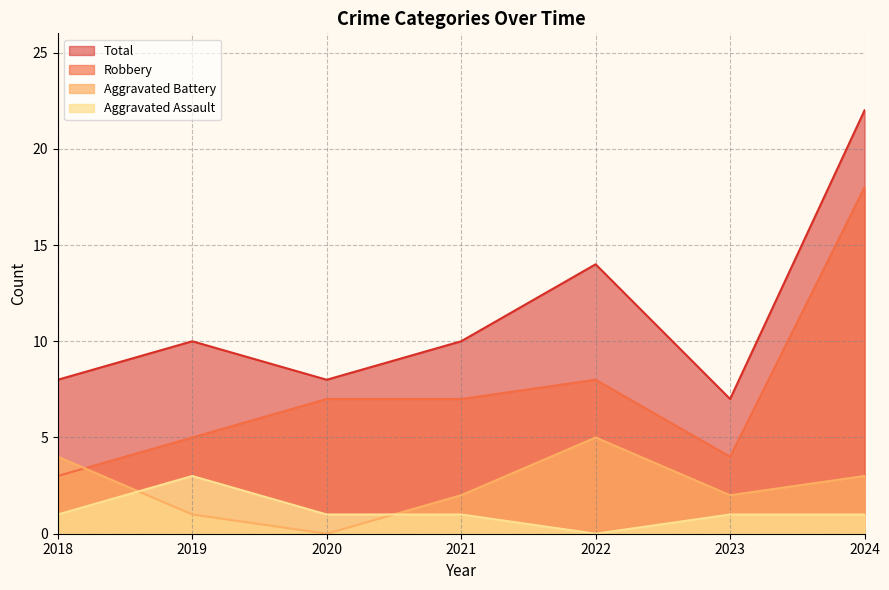

How many values in the Aggravated Battery series are below 2?

2